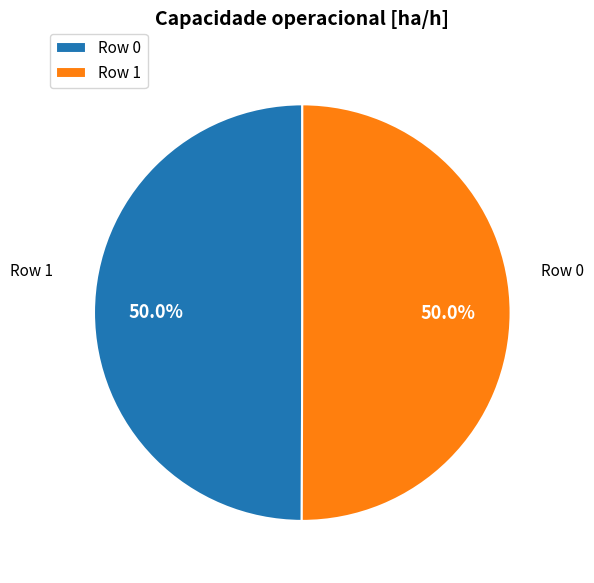

Approximately how many times larger is the value at Row 0 compared to Row 1?

1.0